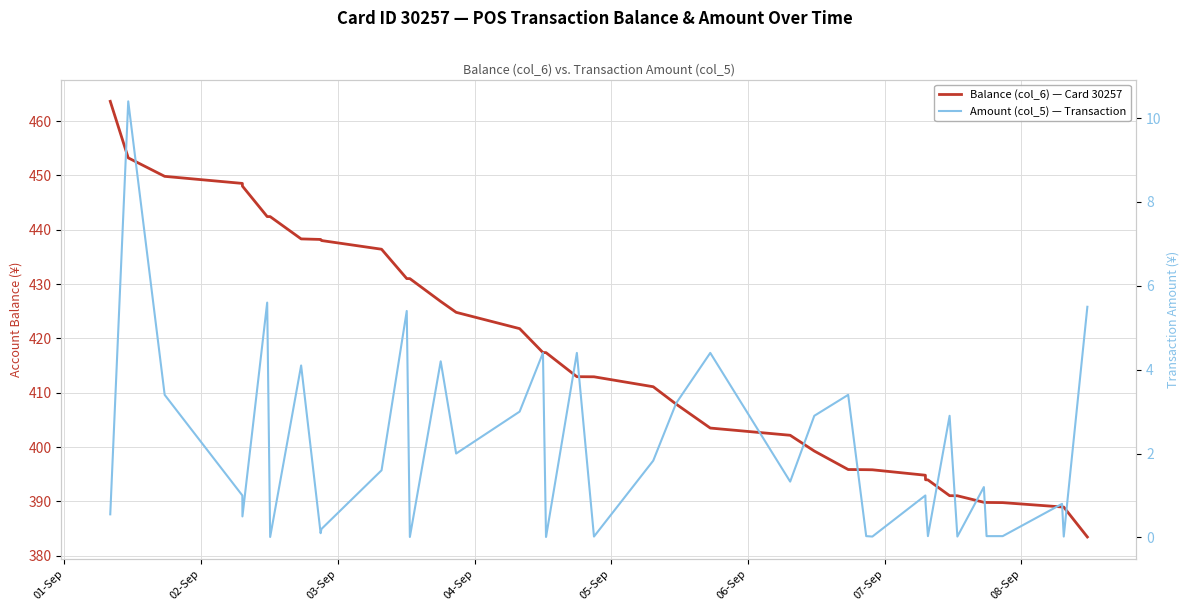

At which label does Balance (col_6) — Card 30257 first exceed 412?

01-Sep